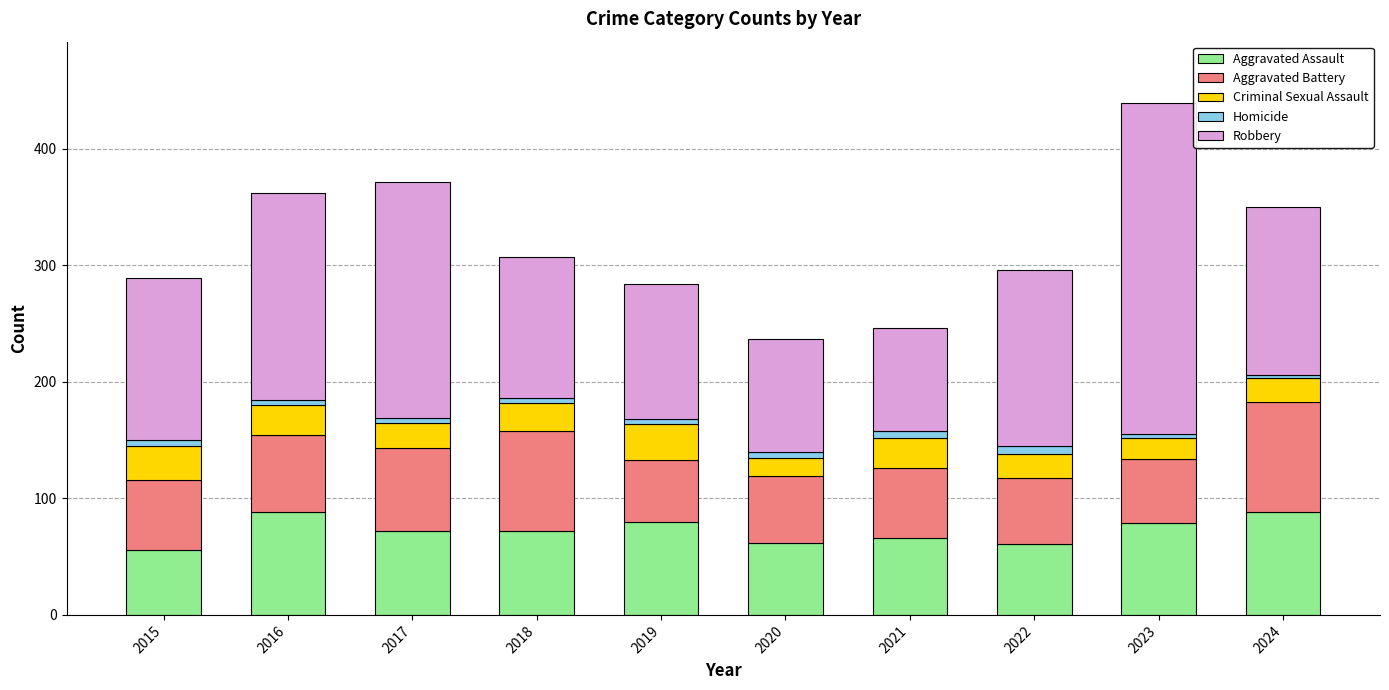

Does the chart contain stacked bars?

Yes